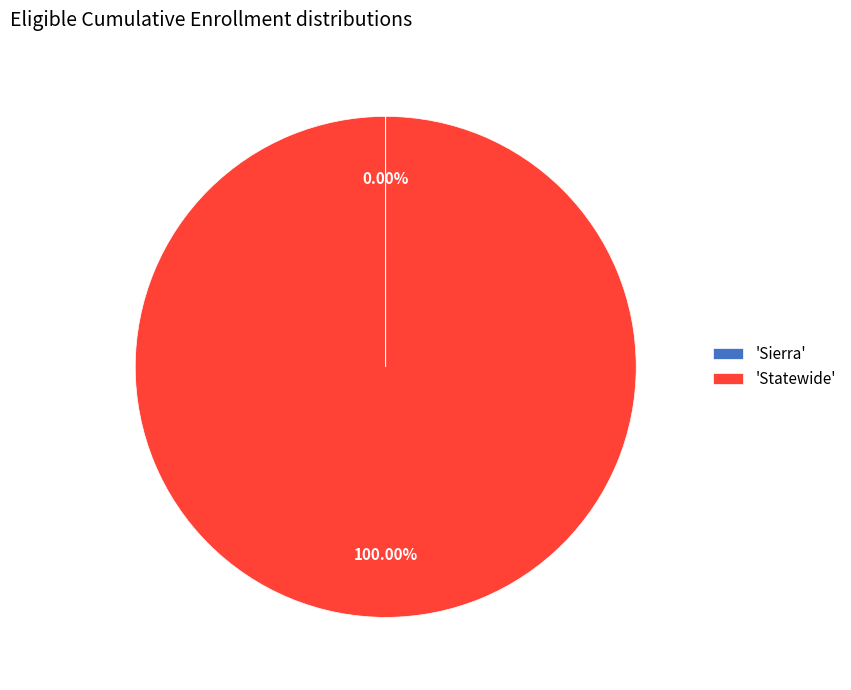

What is the largest slice in the pie chart?

'Statewide'